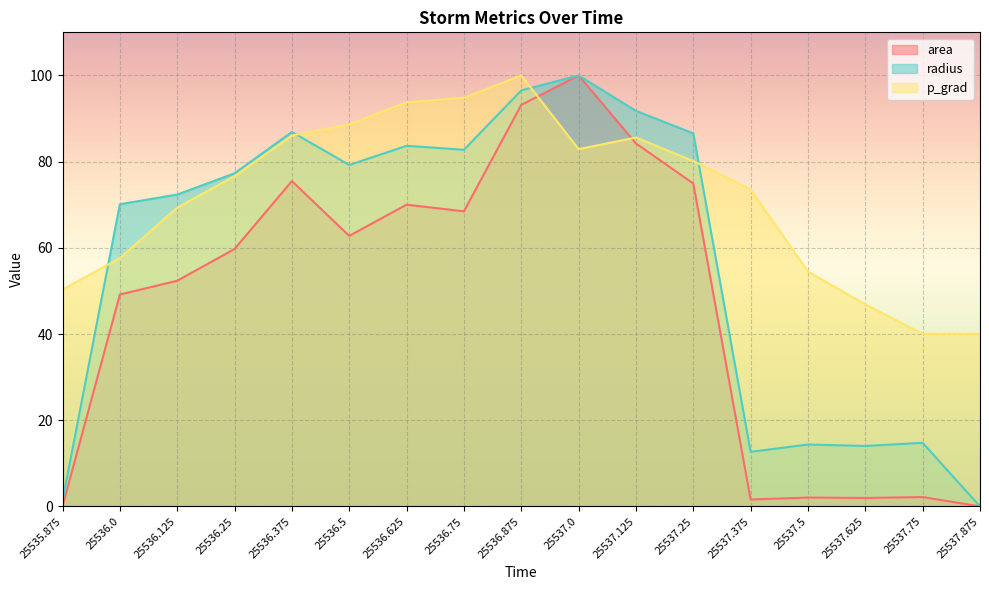

True or false: radius and area intersect in this chart.

False